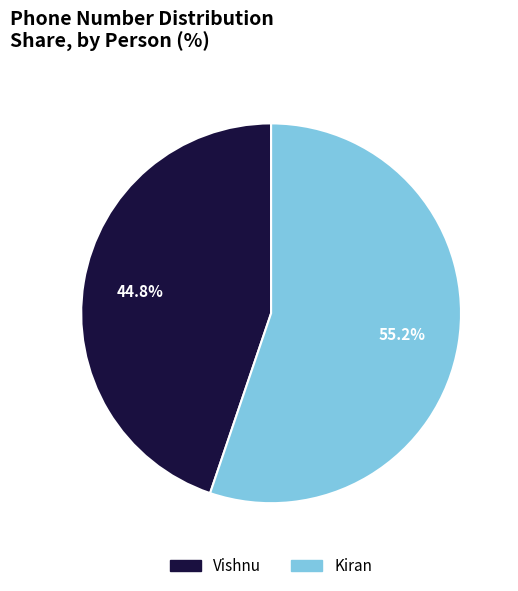

Which slice is the largest?

Kiran